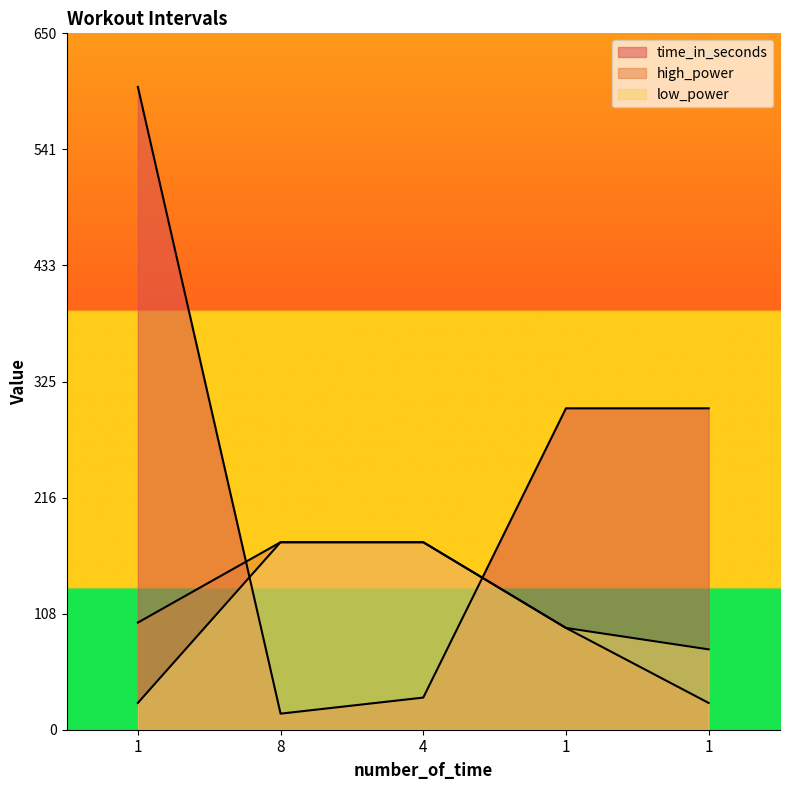

How many values in the low_power series exceed 95?

2